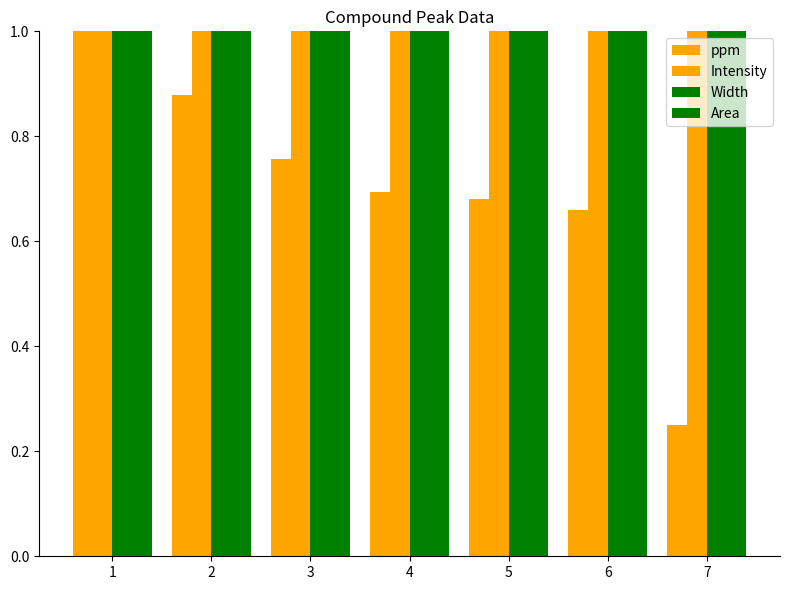

Which series changed the most between 1 and 2?

ppm